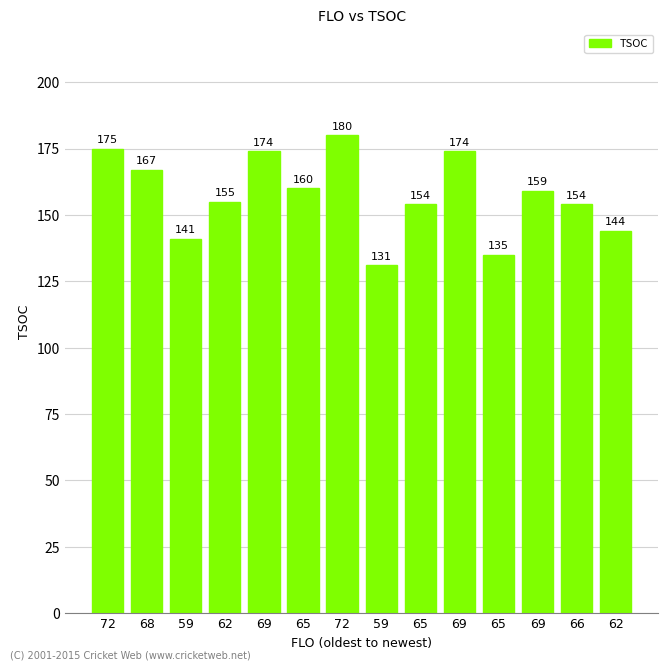

What is the minimum value shown in the chart?

131